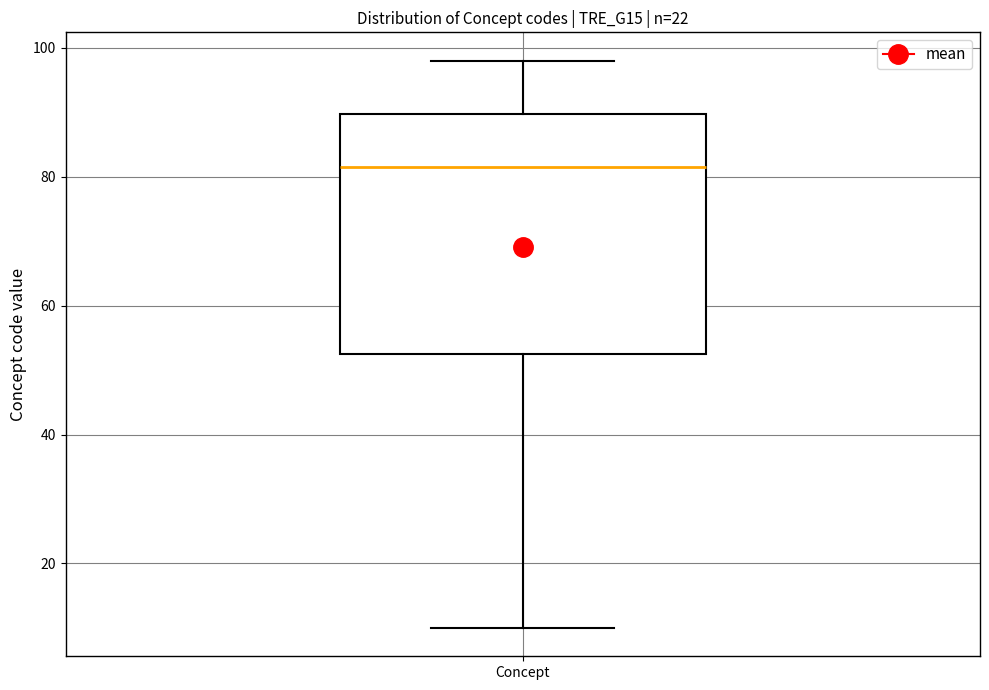

Where is the lower edge of the box for Concept on the y-axis? The values are not printed on the chart, so give them approximately, as read against the axis.

52